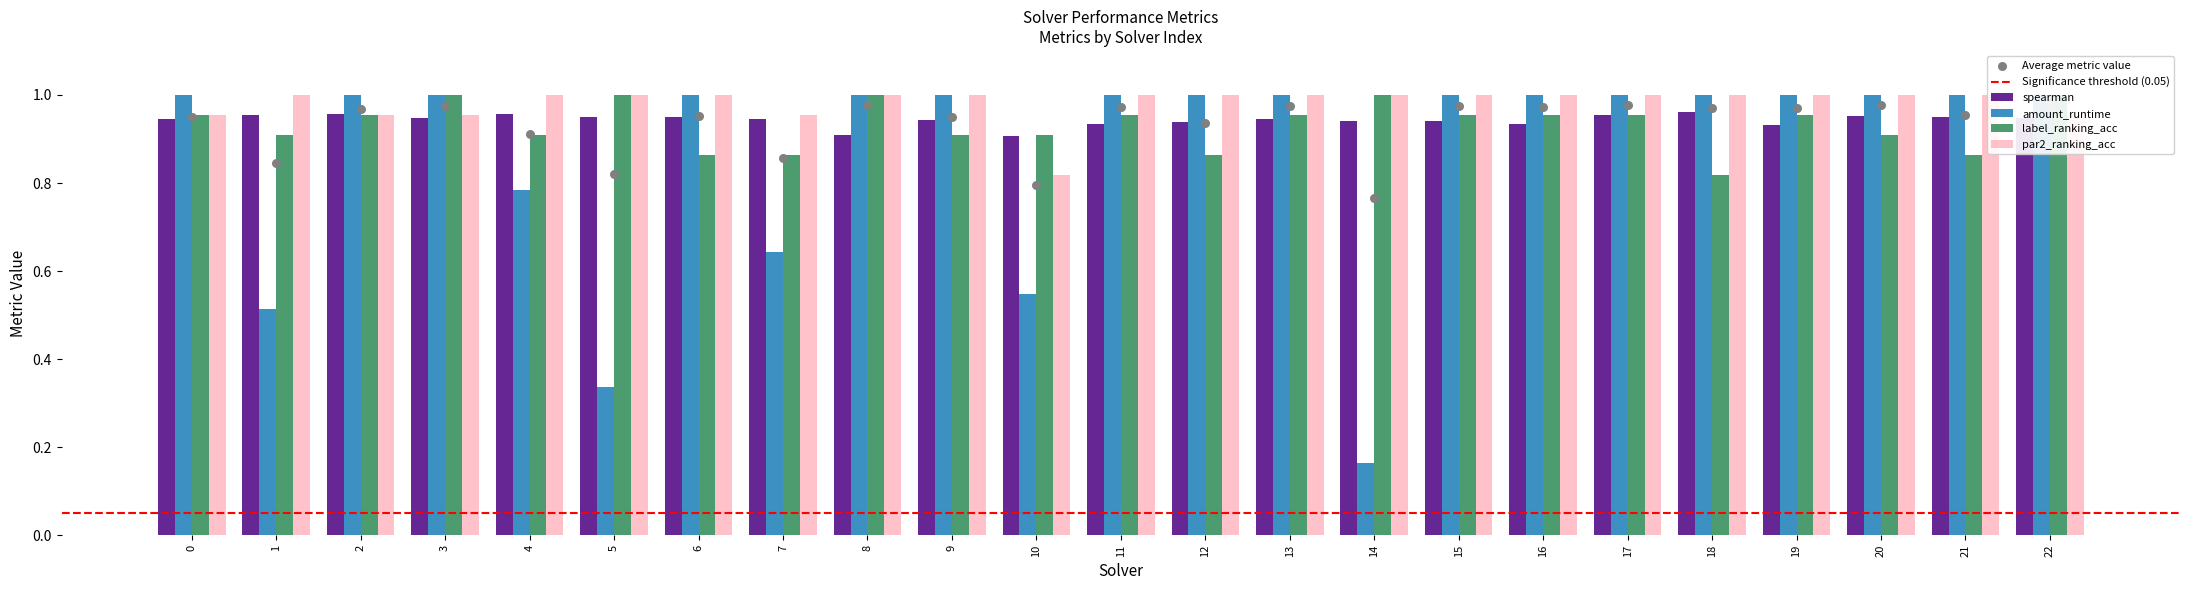

What is the total value across all series at 6?

3.8